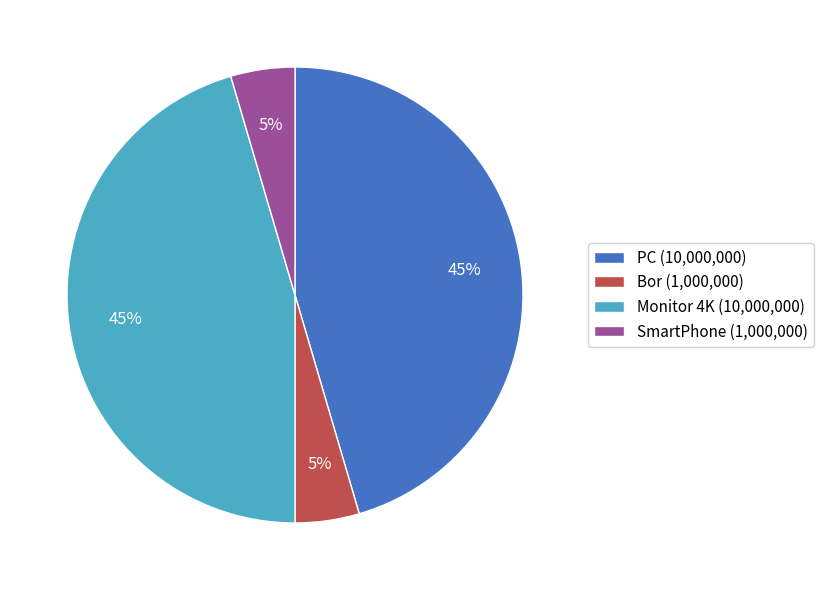

Count the number of slices in the pie.

4